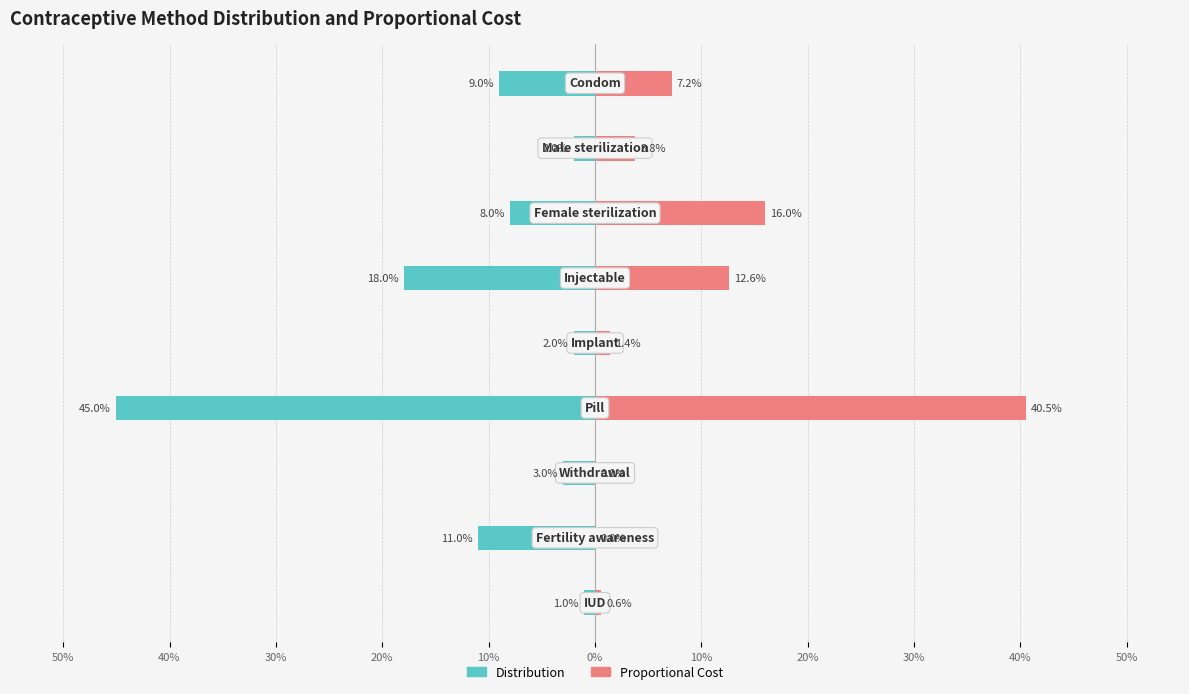

What is the sum of the Proportional Cost values at 0% and 30%?

0.6